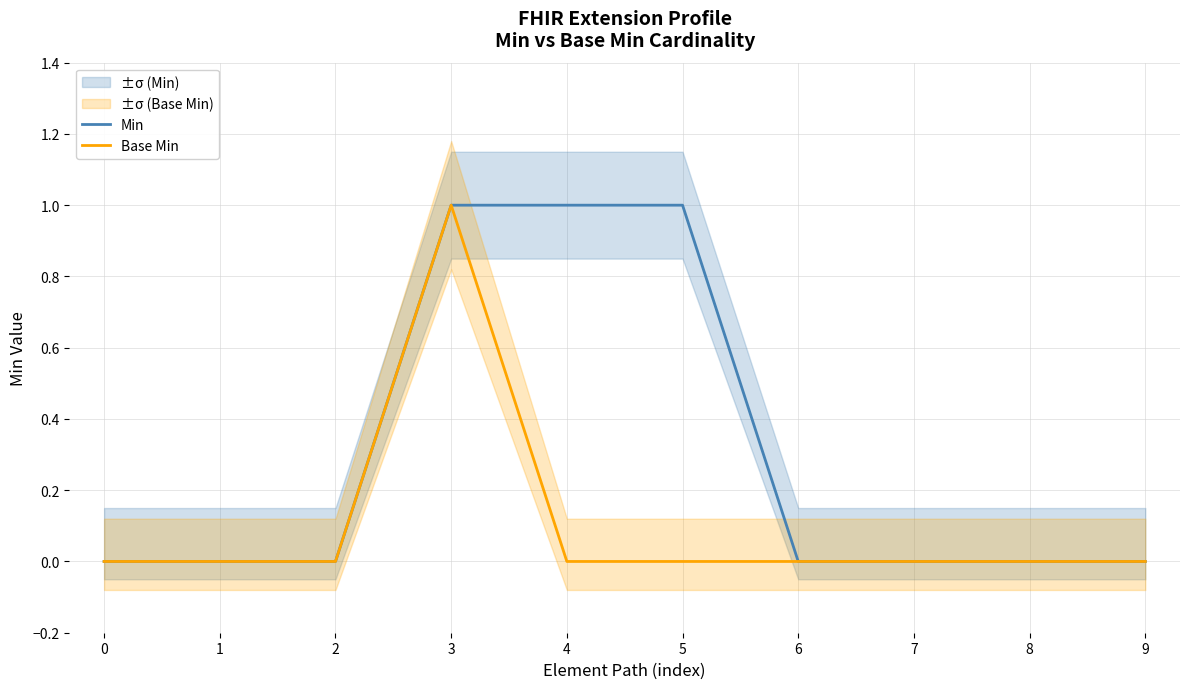

List the series in order of their overall mean, lowest first.

Base Min, Min